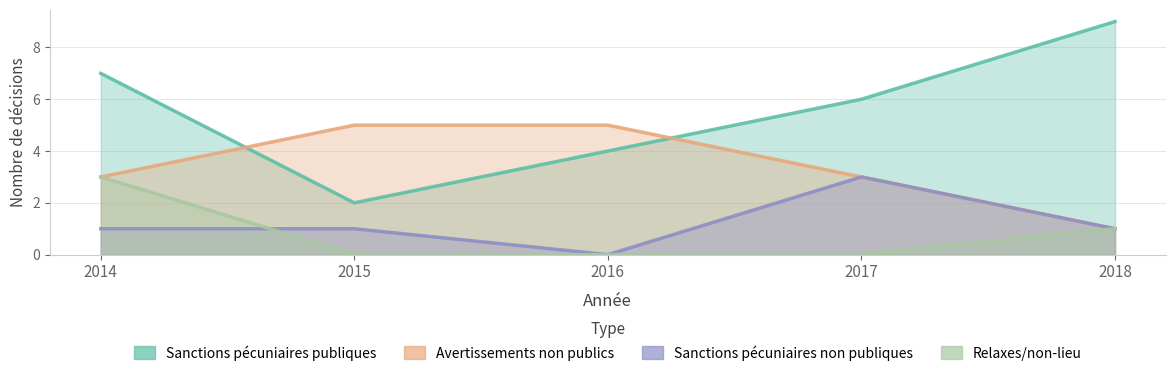

Which category has the lowest value across all series?

2016